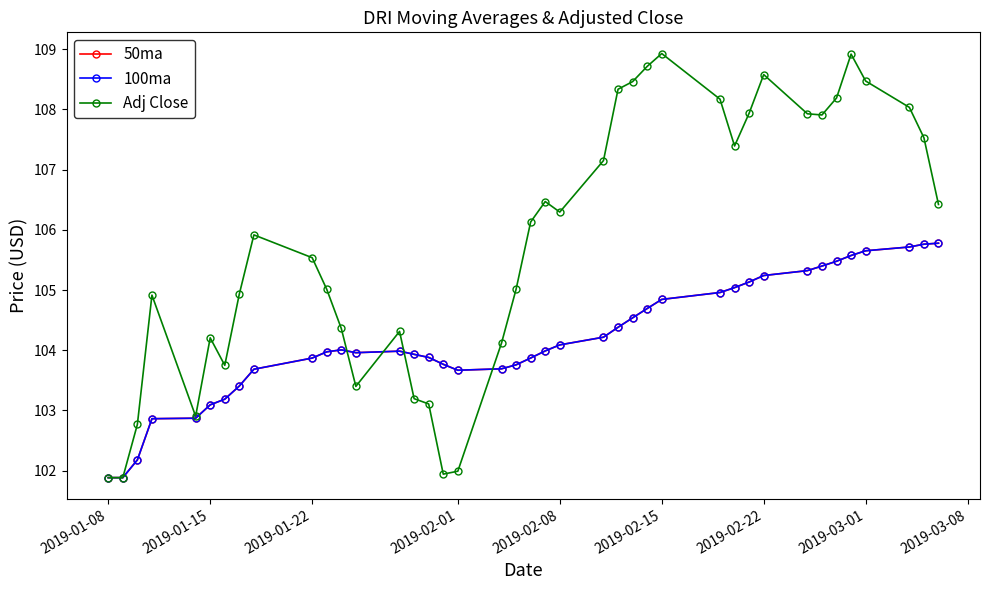

True or false: 100ma has more than 0 interior local peaks.

True